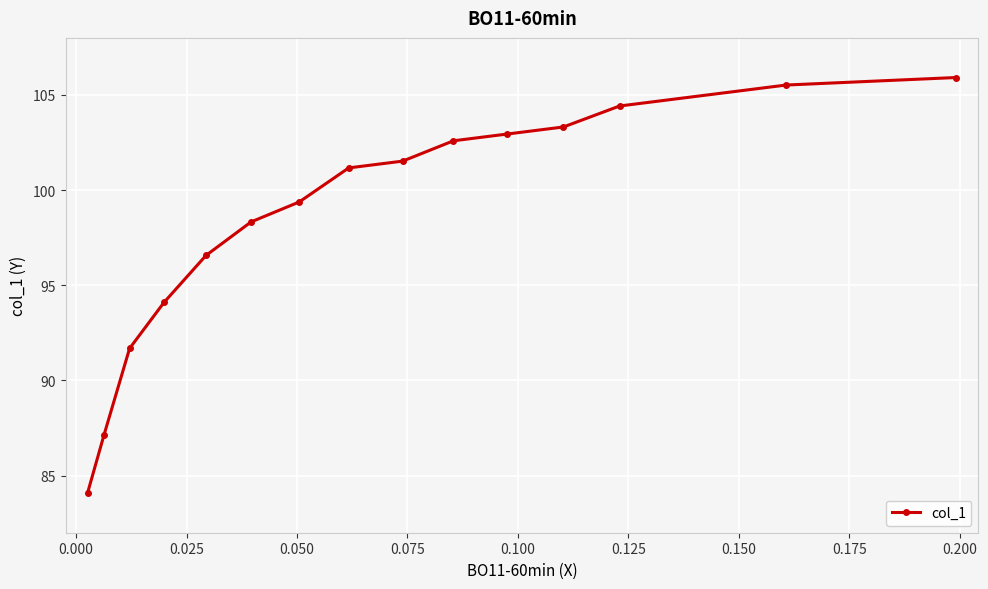

What is the smallest value displayed?

84.1